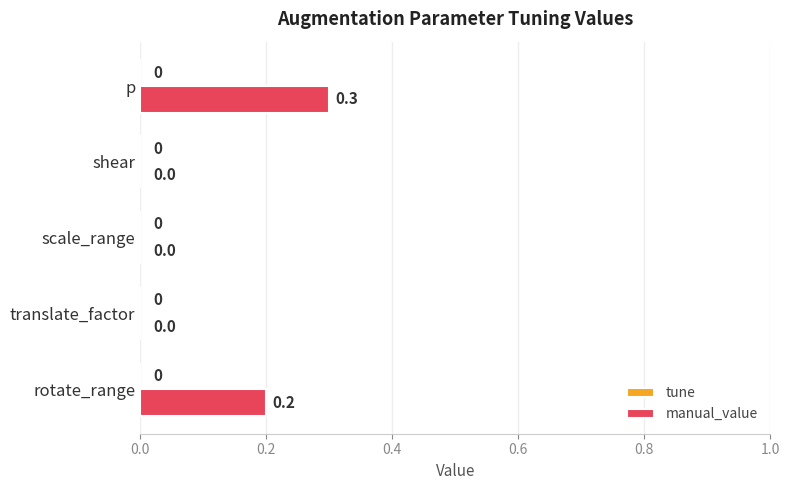

Does the chart contain stacked bars?

No